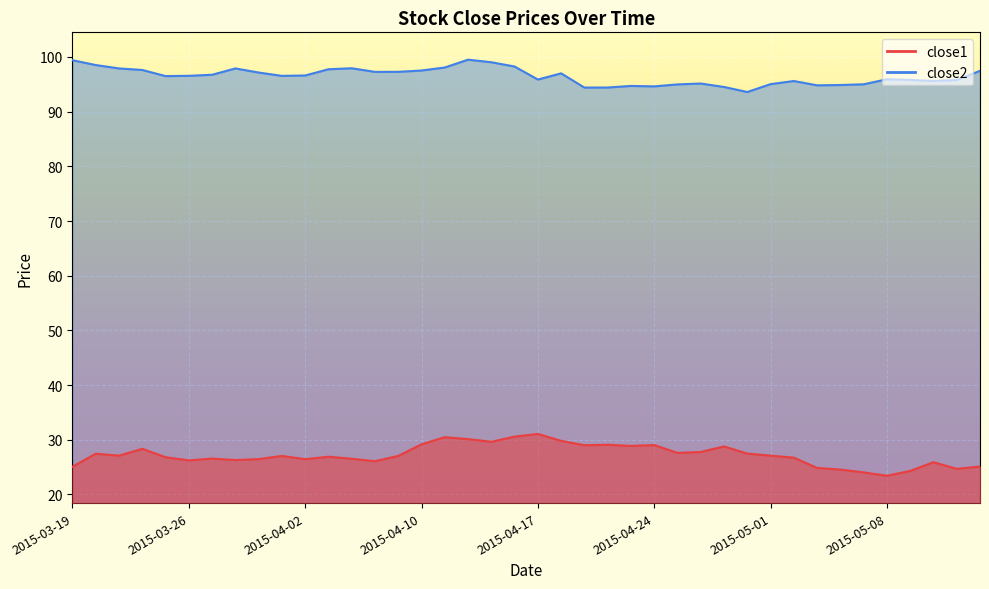

Between 2015-04-06 and 2015-04-24, which series saw the biggest shift?

close2